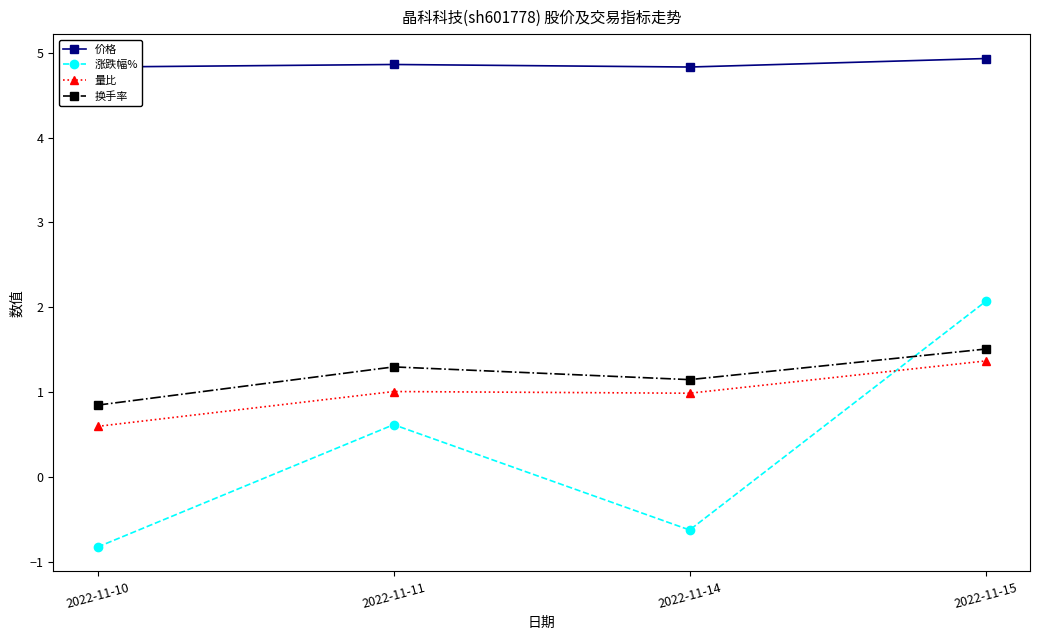

What is the spread (max minus min) of values at 2022-11-15?

3.6